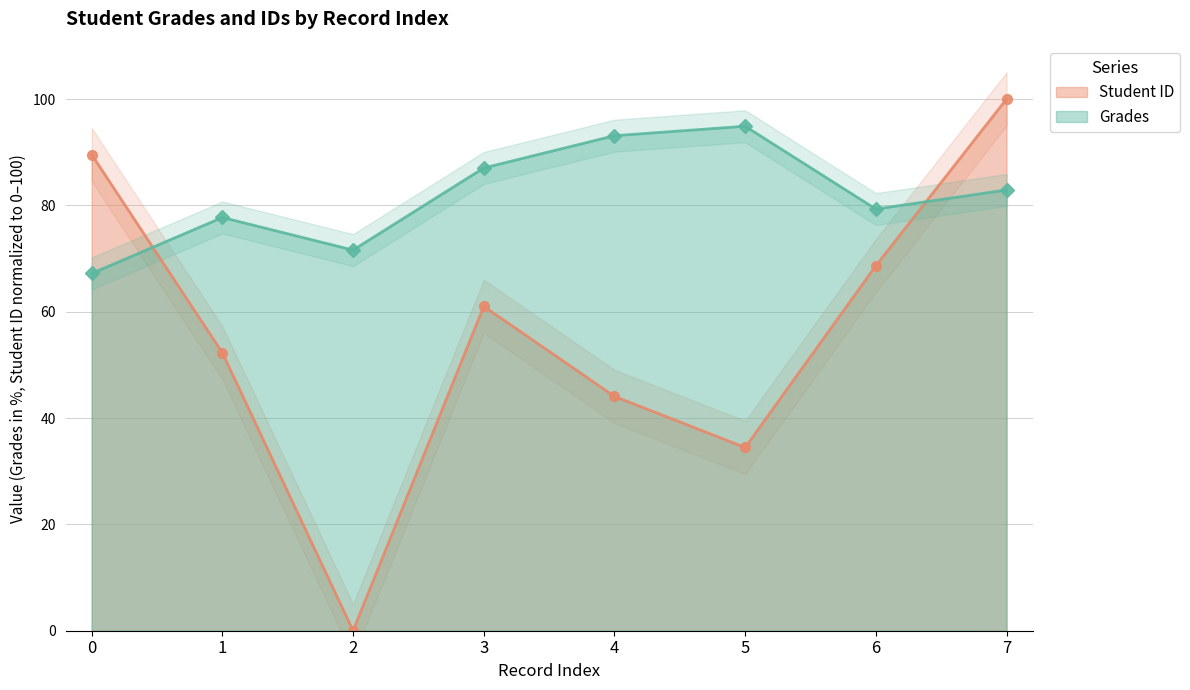

How many lines are shown in the chart?

2